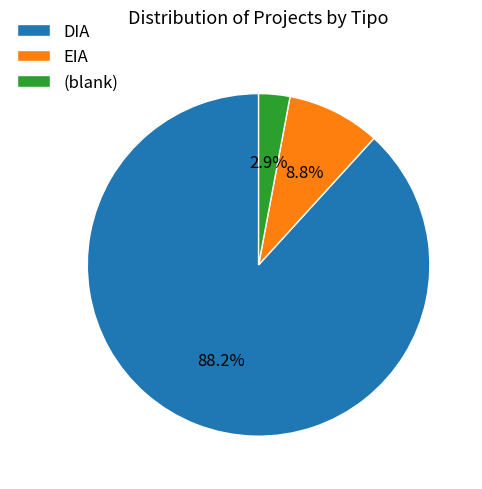

What is the largest slice in the pie chart?

DIA